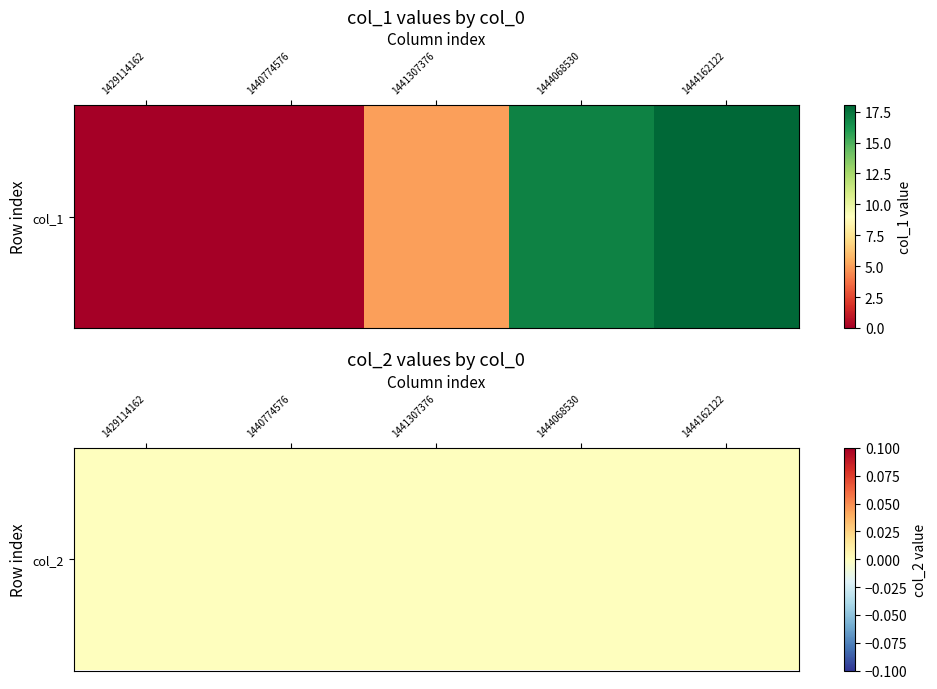

Is it true that 1444068530 equals 0 at 1?

True